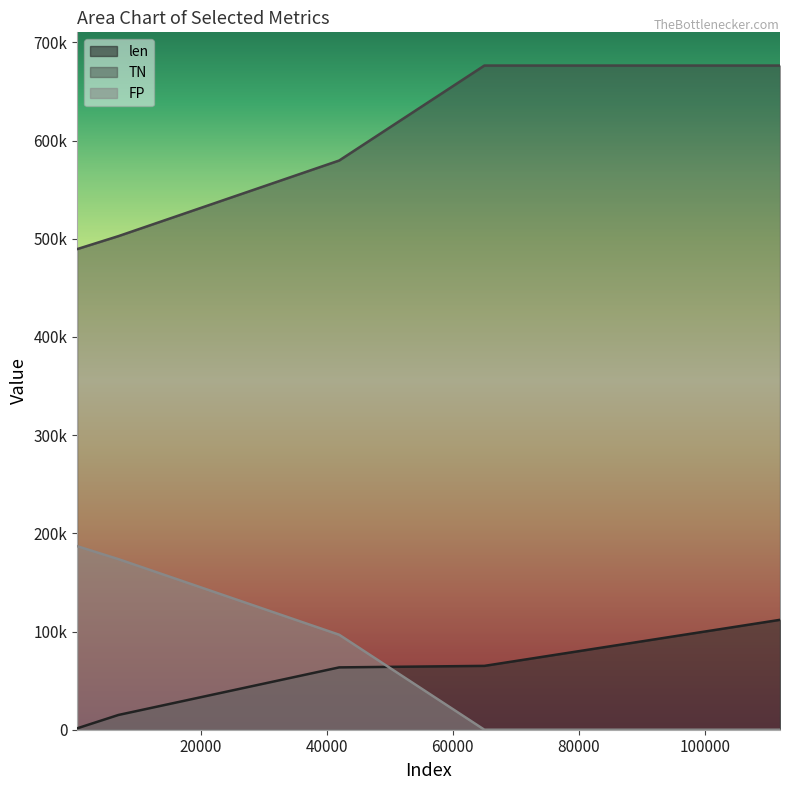

The value of FP at Hard_BRFC is 301799. True or false?

False